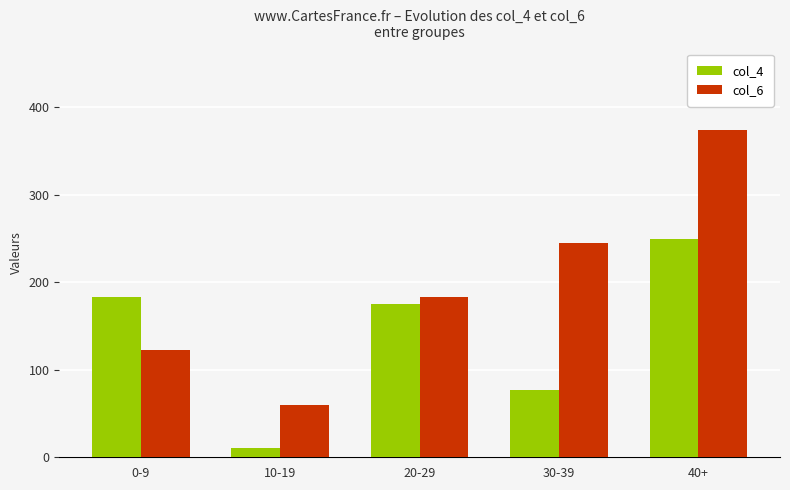

Count the col_6 values in the range 123 to 245.

3